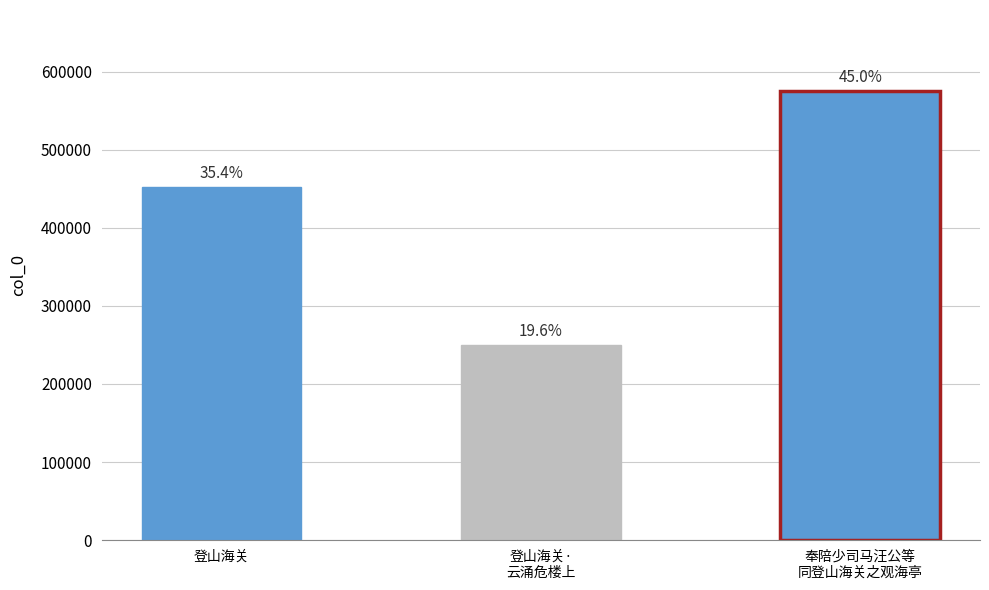

What is the sum of all values?

1277796